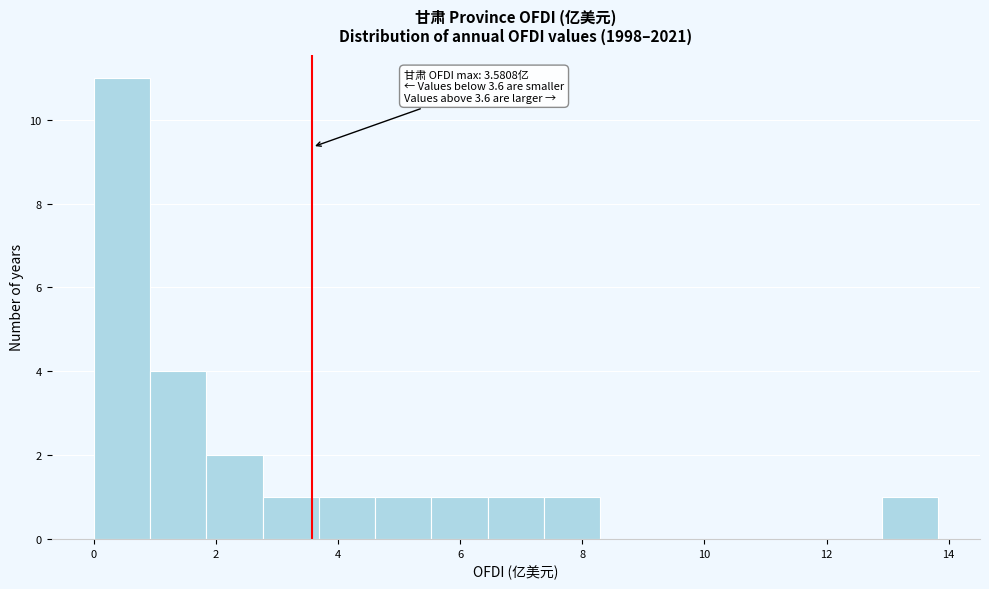

Over which range of the x-axis is the bar tallest?

0.0 to 1.0